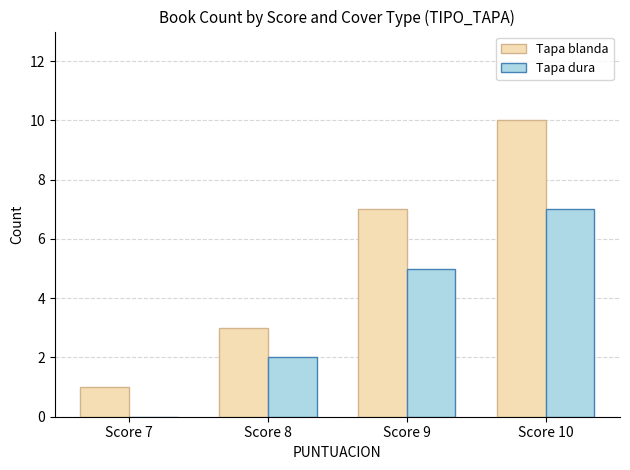

Is the value of Tapa dura at Score 9 greater than the value of Tapa blanda at Score 9?

No